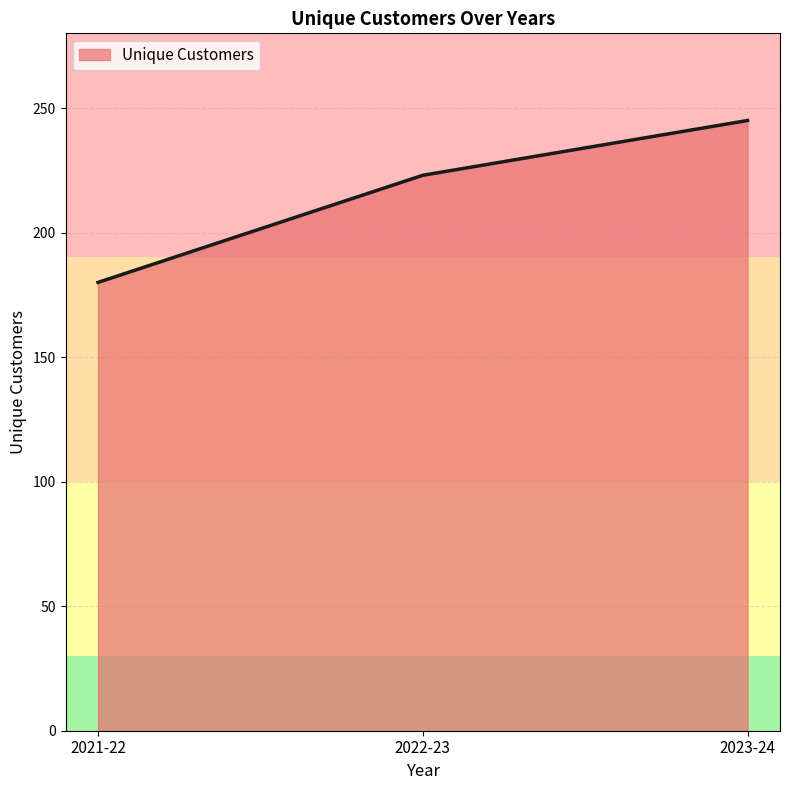

Rank the categories by value from lowest to highest.

2021-22, 2022-23, 2023-24